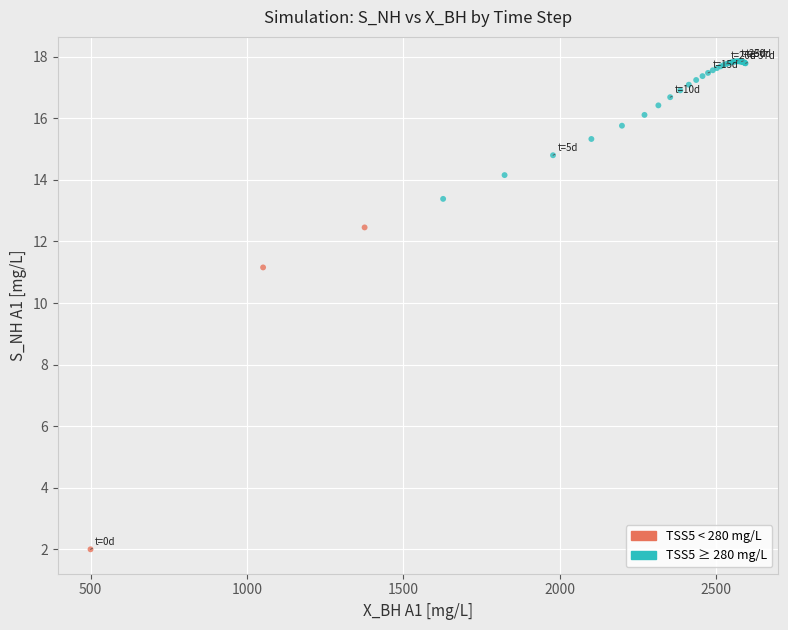

What Y value in the scatter plot is closest to 9?

11.2